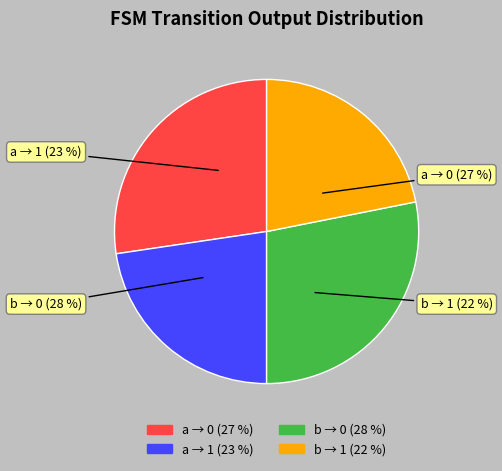

To the nearest percent, what percentage of the pie is output=0 (input=b)?

28%